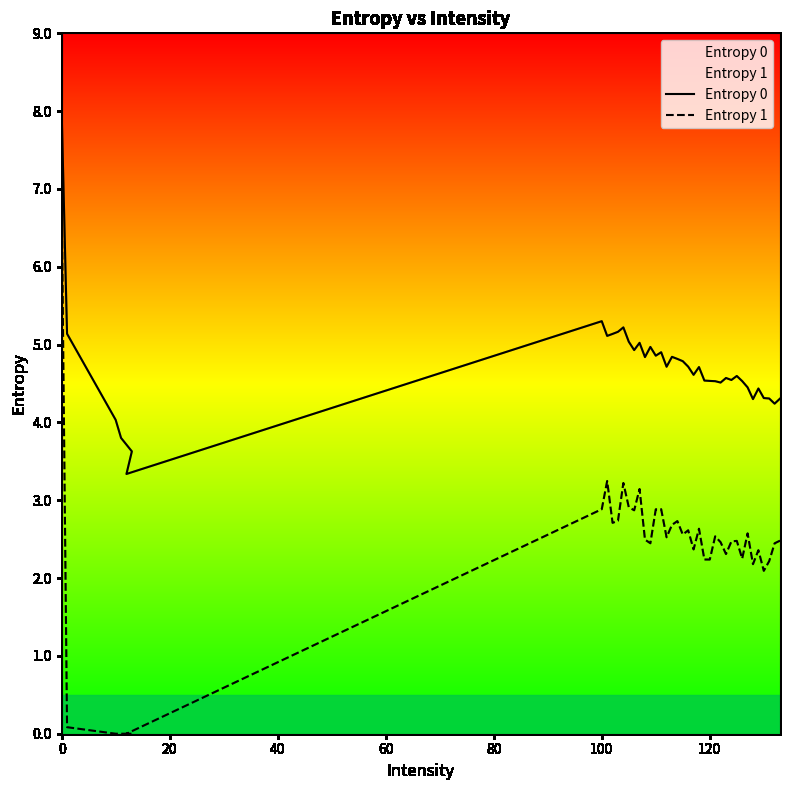

What is the maximum value shown in the chart?

8.0